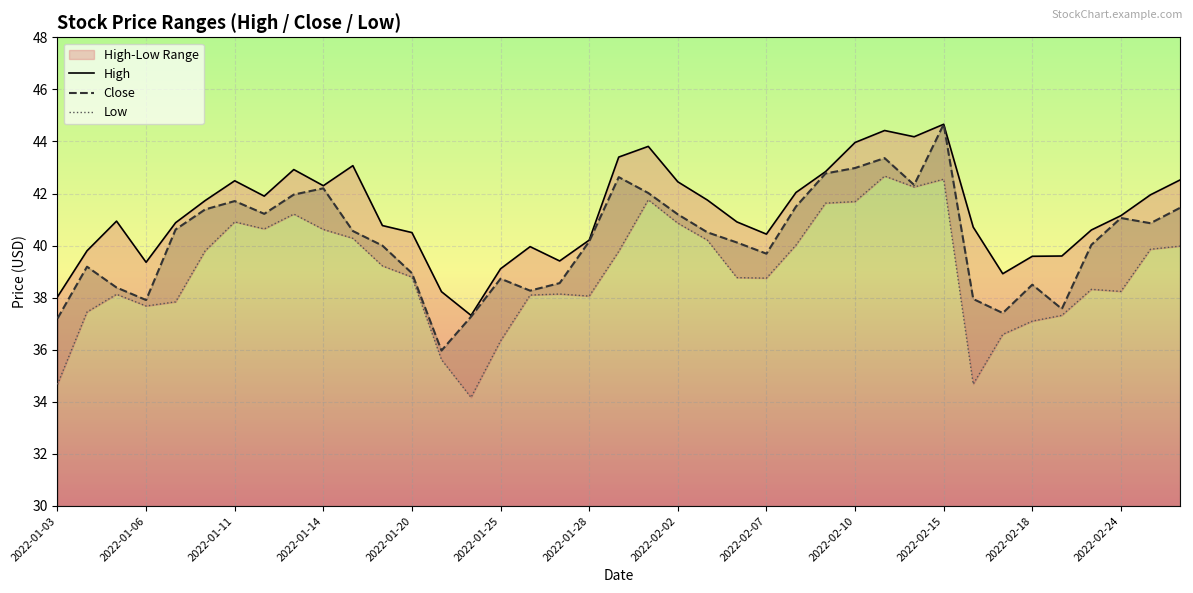

In High, how many points are lower than both neighbors (excluding endpoints)?

8